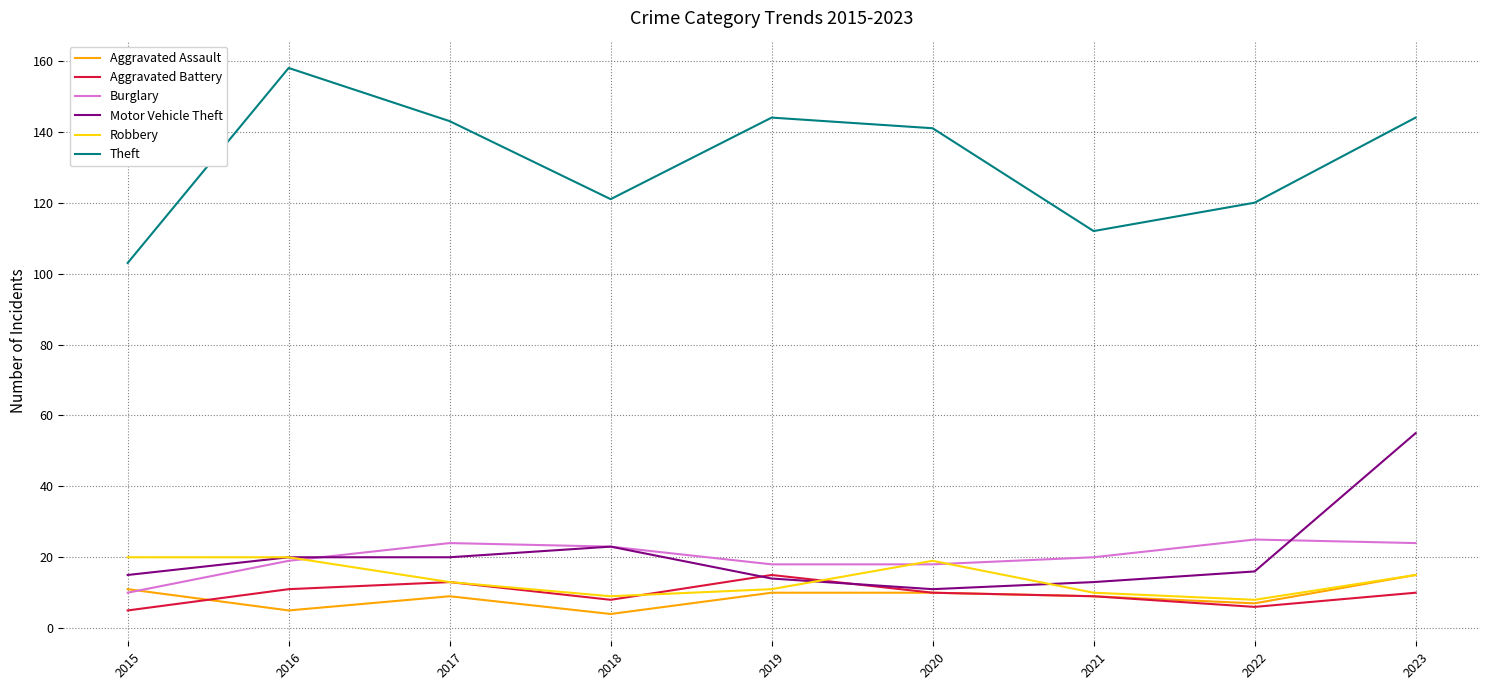

Which series has the largest range (max minus min)?

Theft